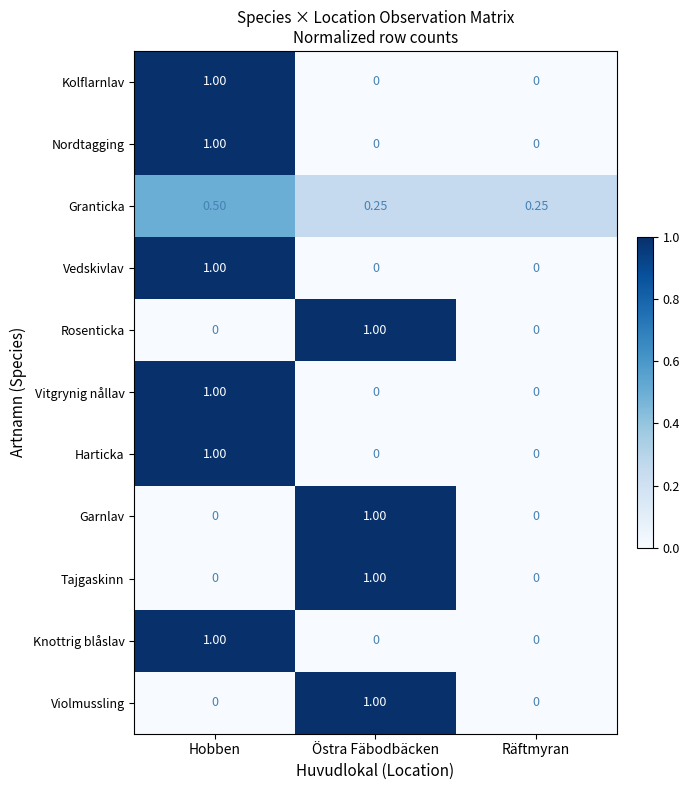

At which category is the sum across all series the highest?

Hobben